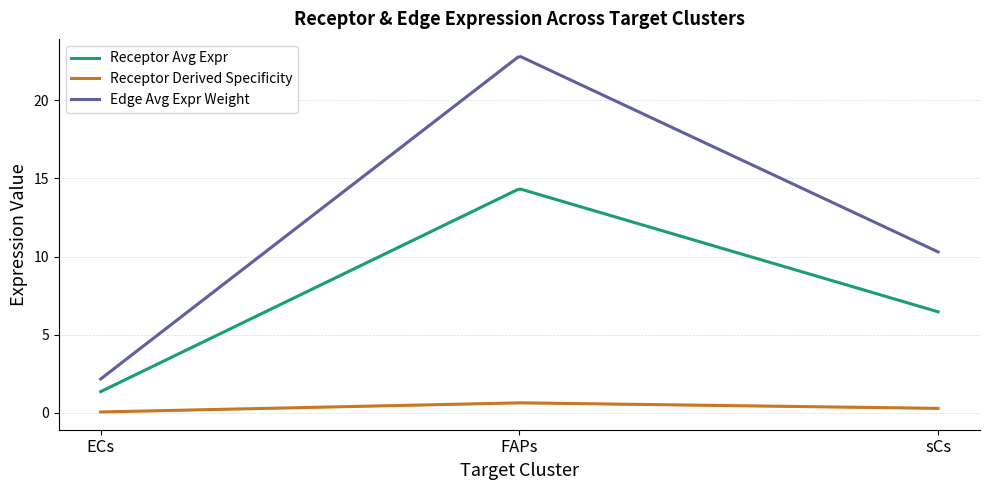

The Receptor derived specificity of total expression value series shows 0.6 at FAPs. True or false?

True